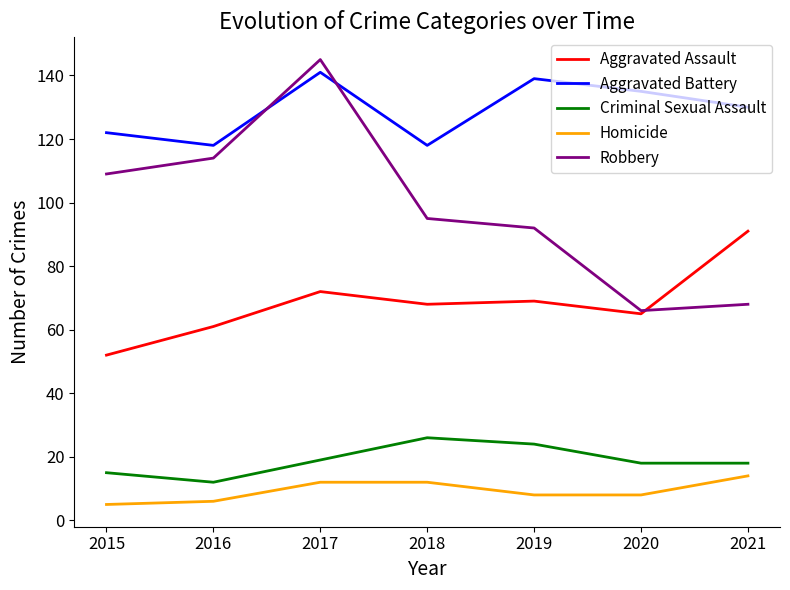

Reading left to right, transcribe all the data shown in this chart.

Aggravated Assault: 2015=52	2016=61	2017=72	2018=68	2019=69	2020=65	2021=91
Aggravated Battery: 2015=122	2016=118	2017=141	2018=118	2019=139	2020=135	2021=130
Criminal Sexual Assault: 2015=15	2016=12	2017=19	2018=26	2019=24	2020=18	2021=18
Homicide: 2015=5	2016=6	2017=12	2018=12	2019=8	2020=8	2021=14
Robbery: 2015=109	2016=114	2017=145	2018=95	2019=92	2020=66	2021=68